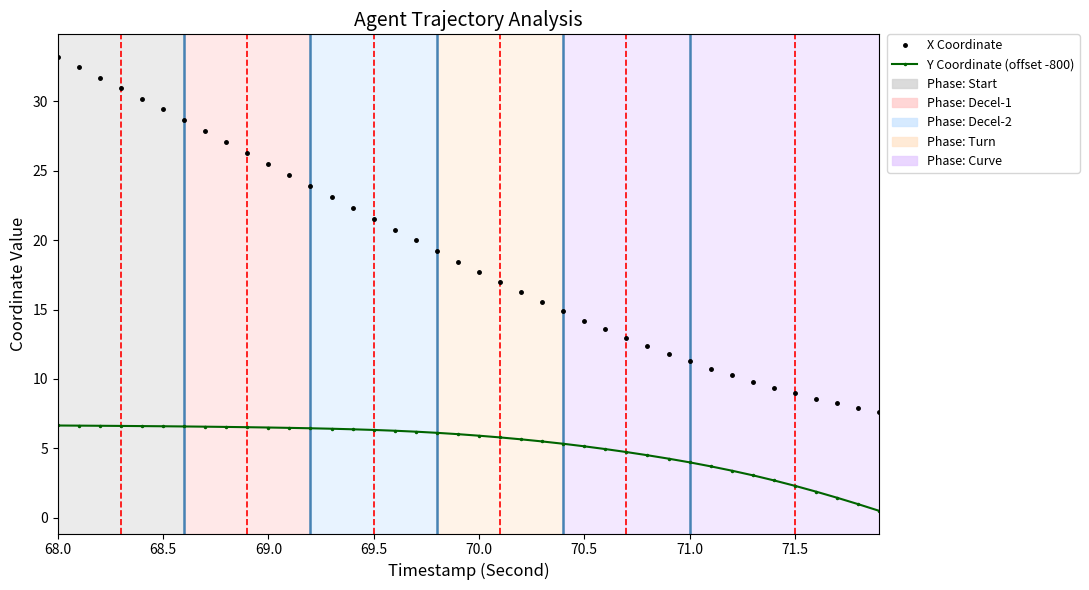

Which series has the largest range (max minus min)?

X Coordinate